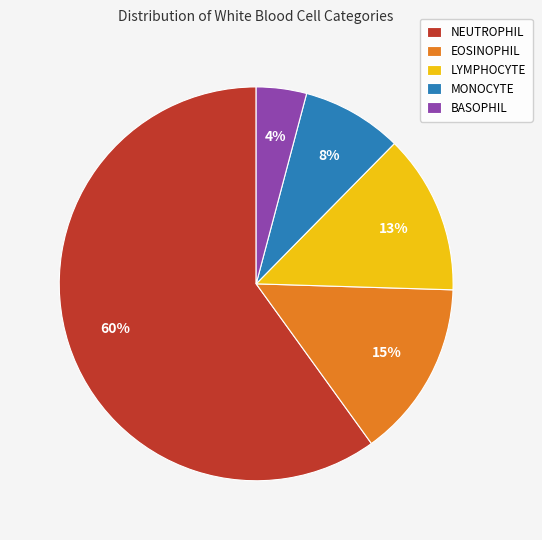

To the nearest percent, what is the difference between the EOSINOPHIL and NEUTROPHIL slice percentages?

45%